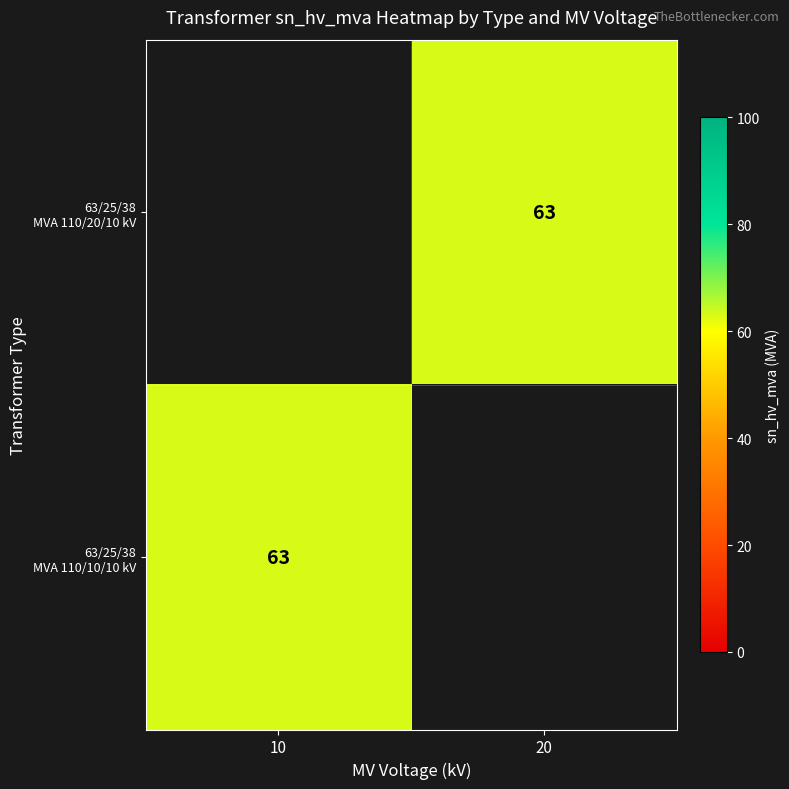

Rank the categories by 63/25/38 MVA 110/20/10 kV value from lowest to highest.

10, 20